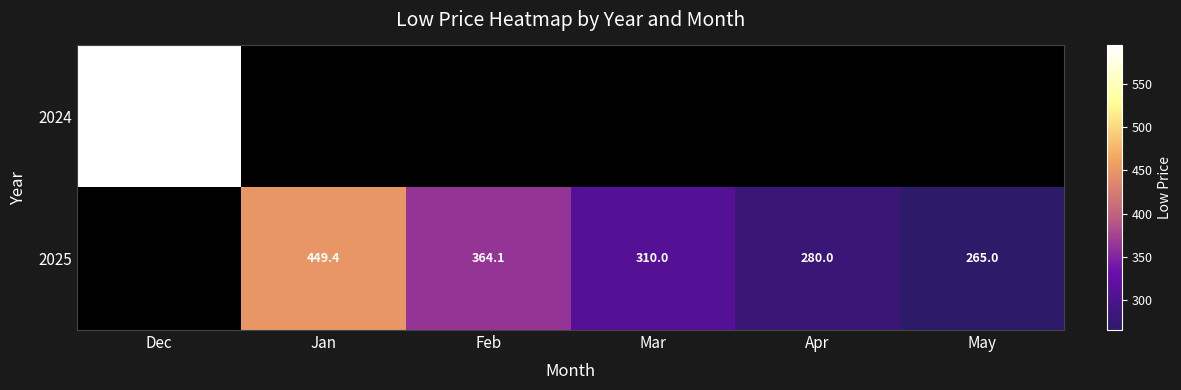

What is the difference between the 2025 values at Mar and Apr?

30.0